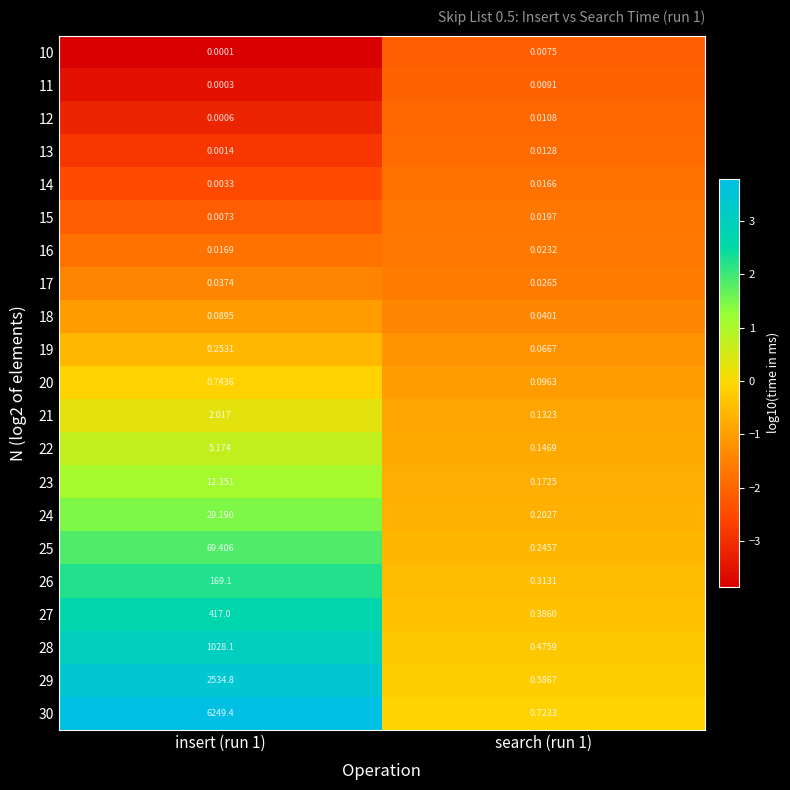

List the series in order of their peak value, highest first.

30, 29, 28, 27, 26, 25, 24, 23, 22, 21, 20, 19, 18, 17, 16, 15, 14, 13, 12, 11, 10